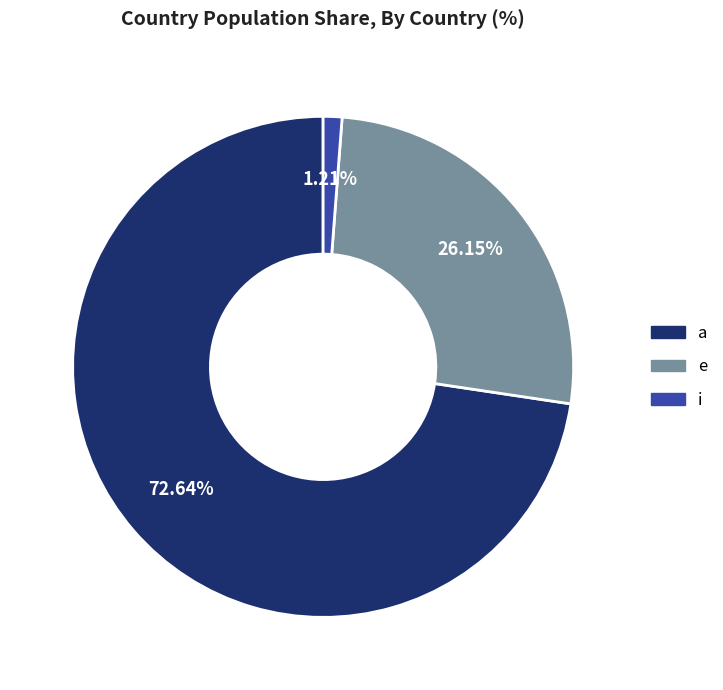

Which slice represents more than half of the pie?

a